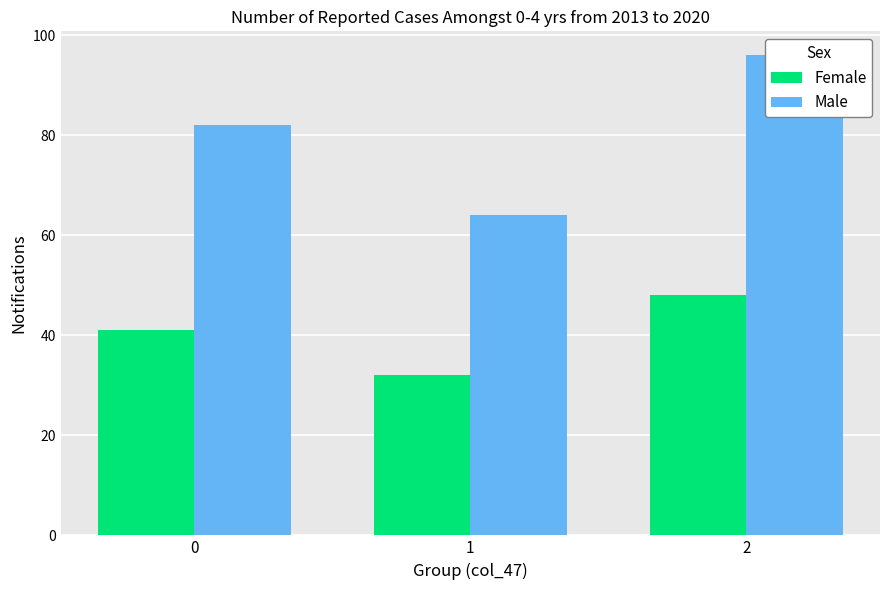

The Male series shows 64 at 1. True or false?

True